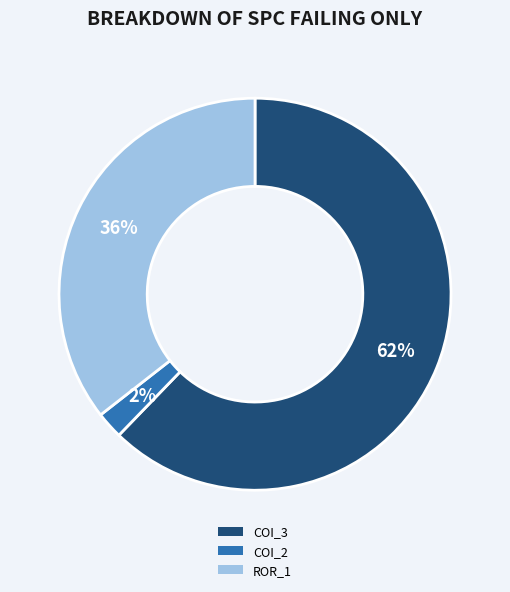

Is it true that ROR_1 is 42% of the pie?

False